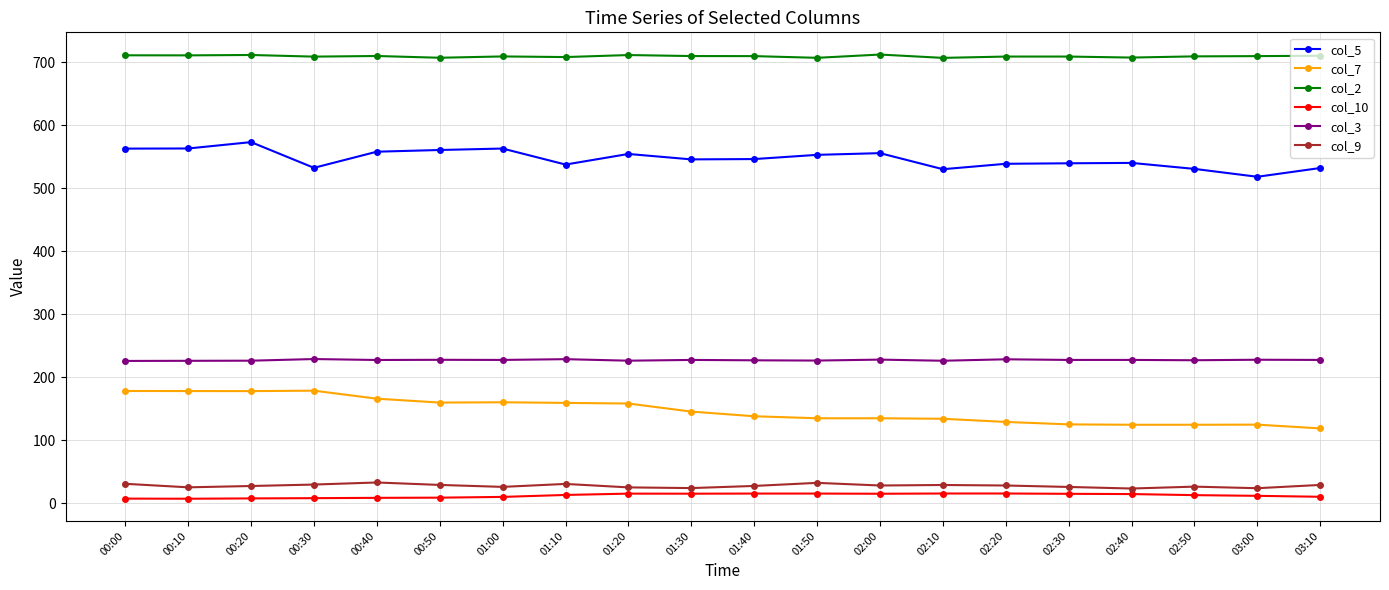

Which series has the largest total across all categories?

col_2